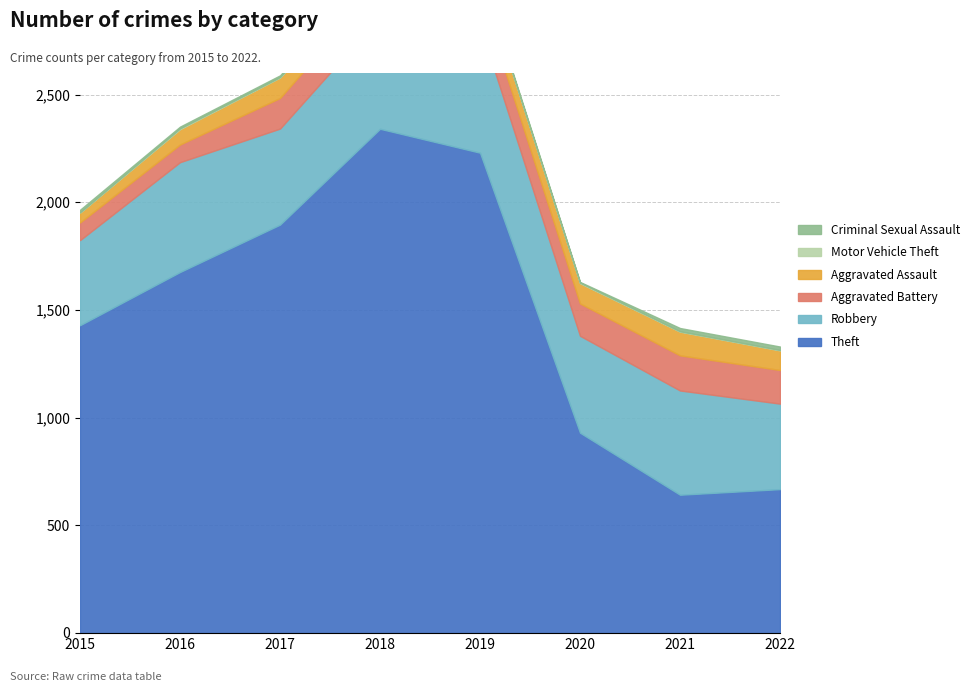

Which has a higher value, 2019 or 2021?

2019